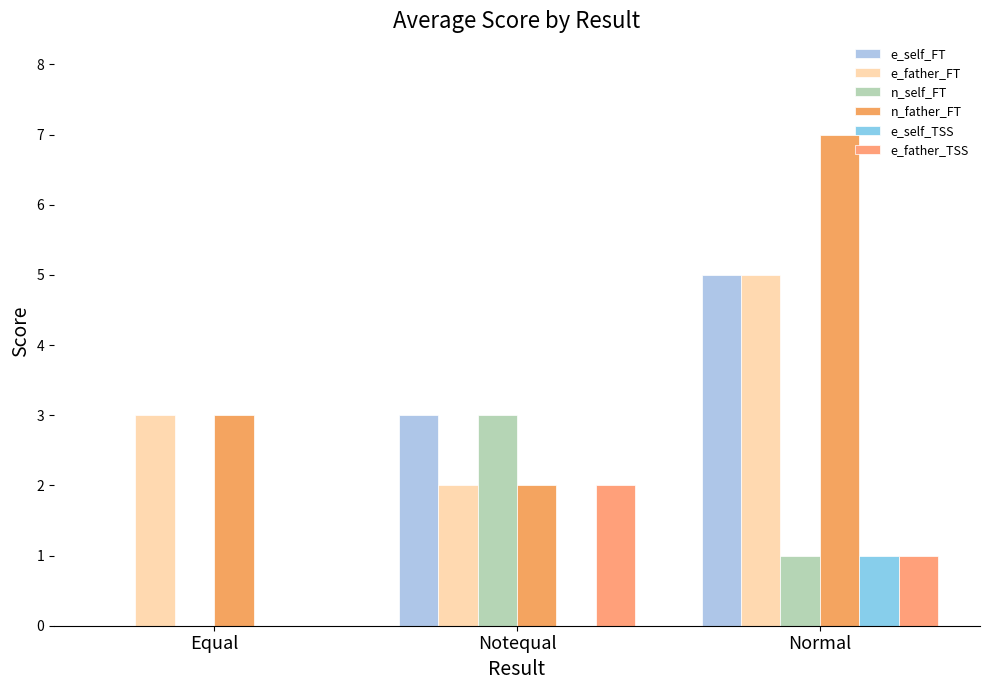

Does the chart contain stacked bars?

No